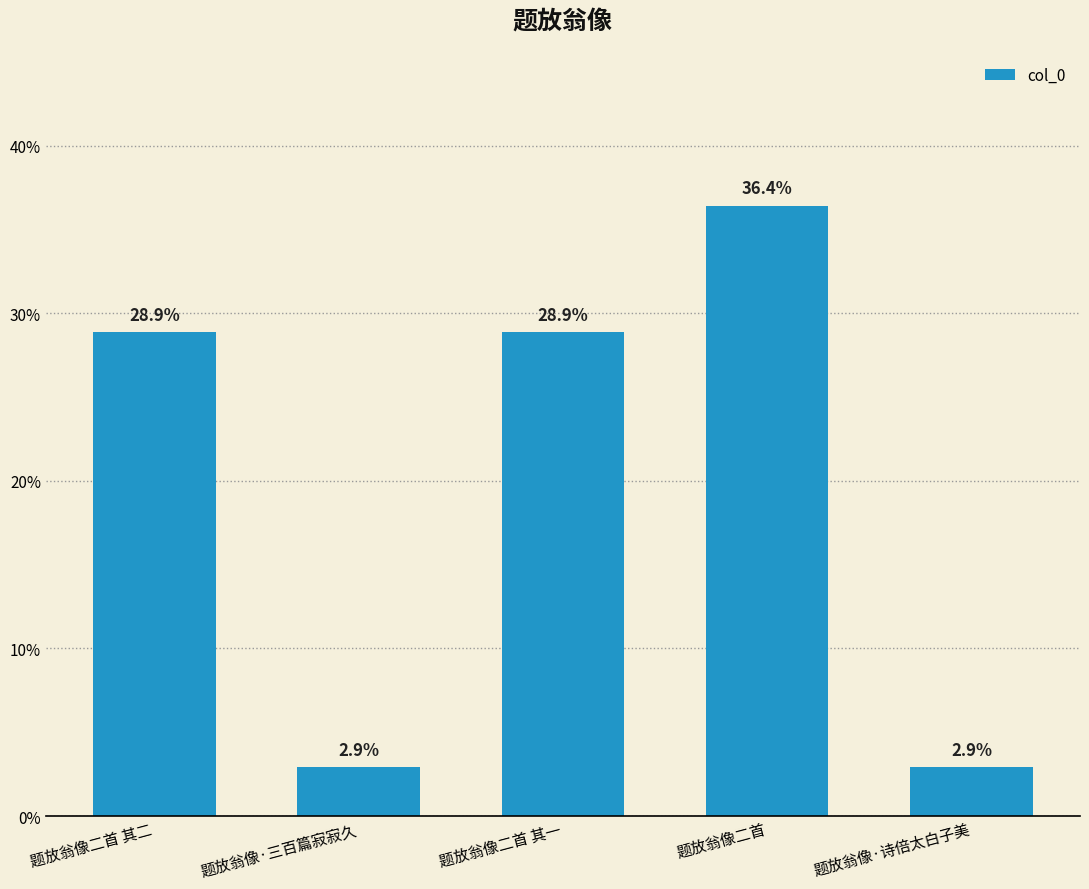

Is it true that the value at 题放翁像·诗倍太白子美 is 0.8?

False